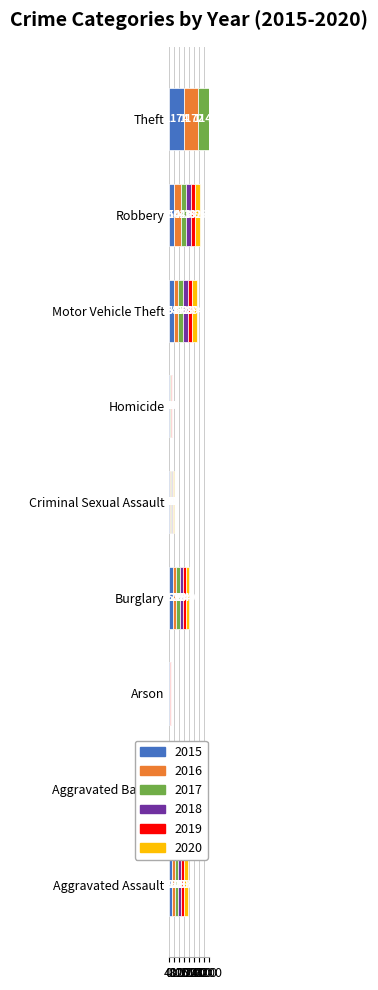

Rank the series by their maximum value, from highest to lowest.

2019, 2018, 2015, 2016, 2017, 2020